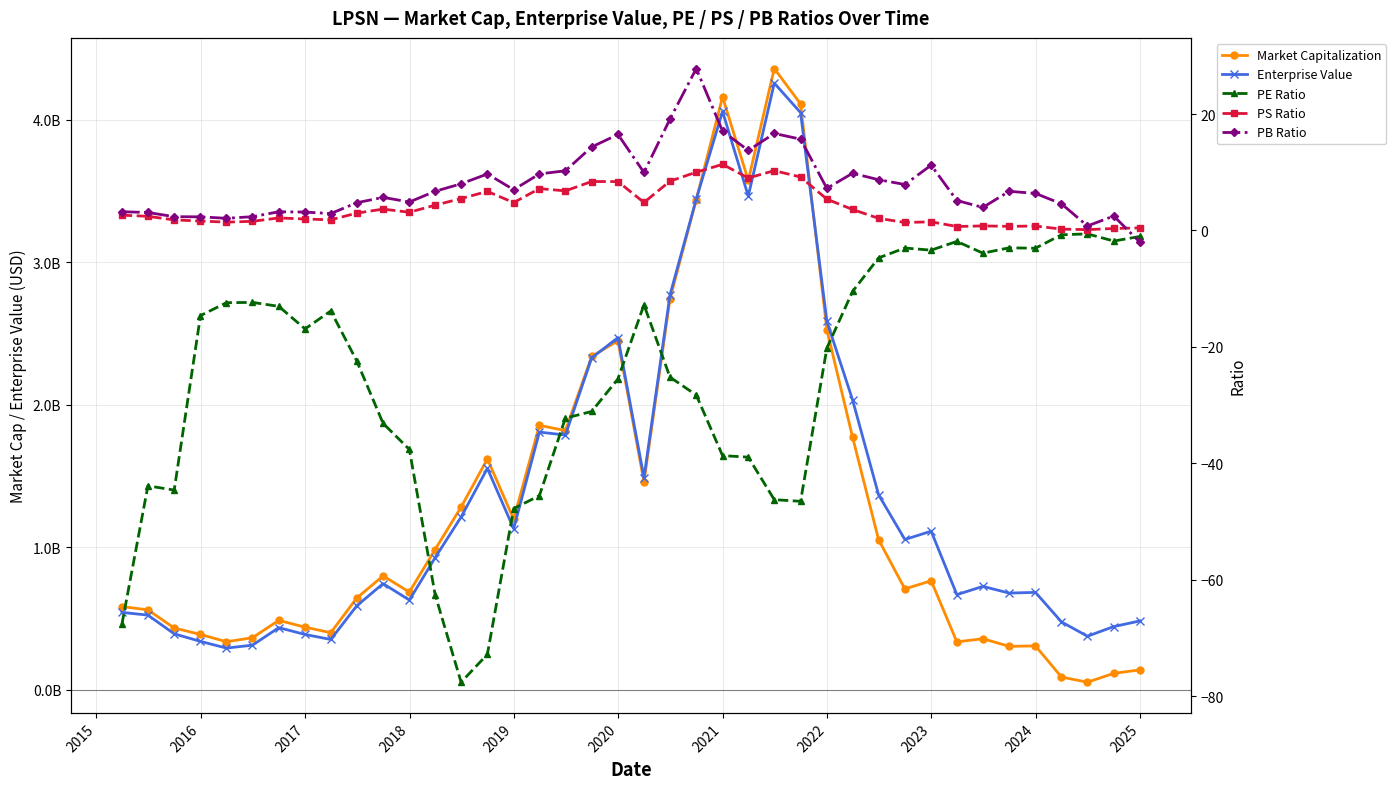

Which series has the widest spread of values?

Market Capitalization